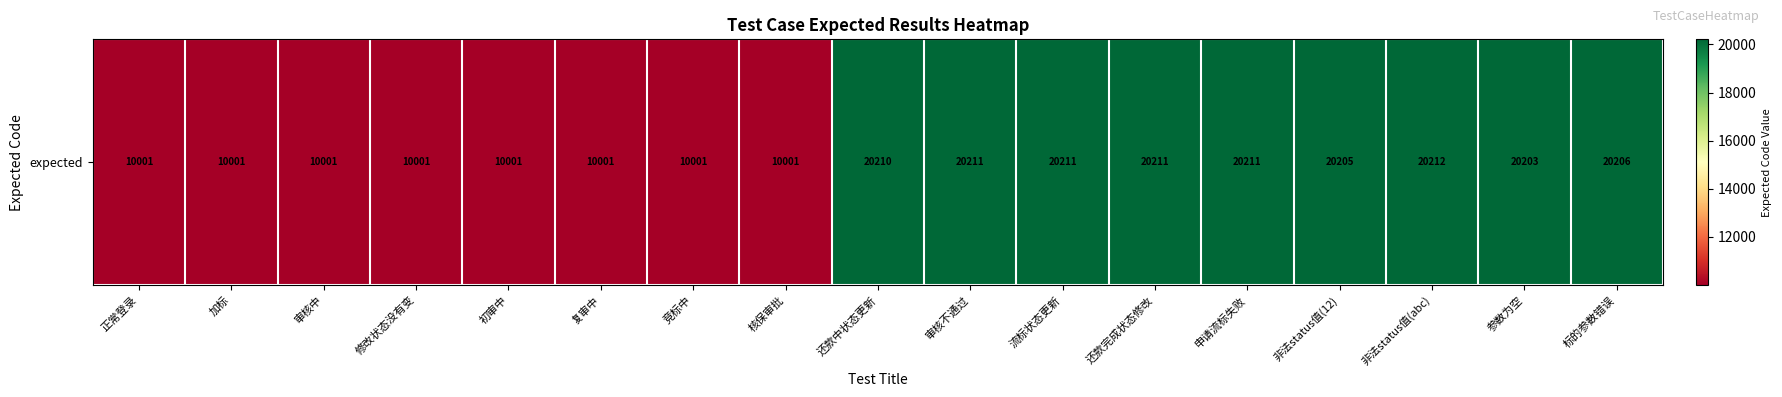

The chart shows a value of 6173 at 加标. True or false?

False